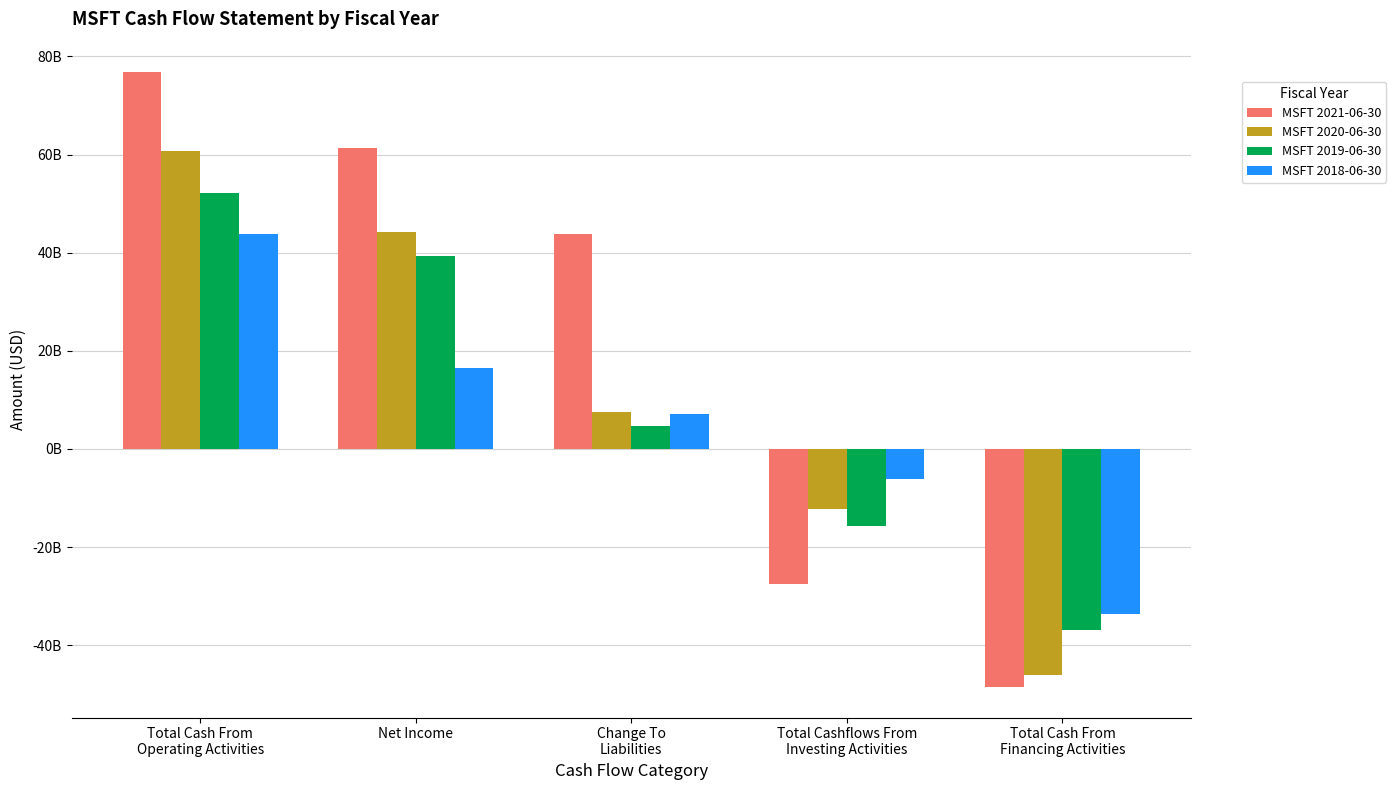

Does the chart contain any negative values?

Yes